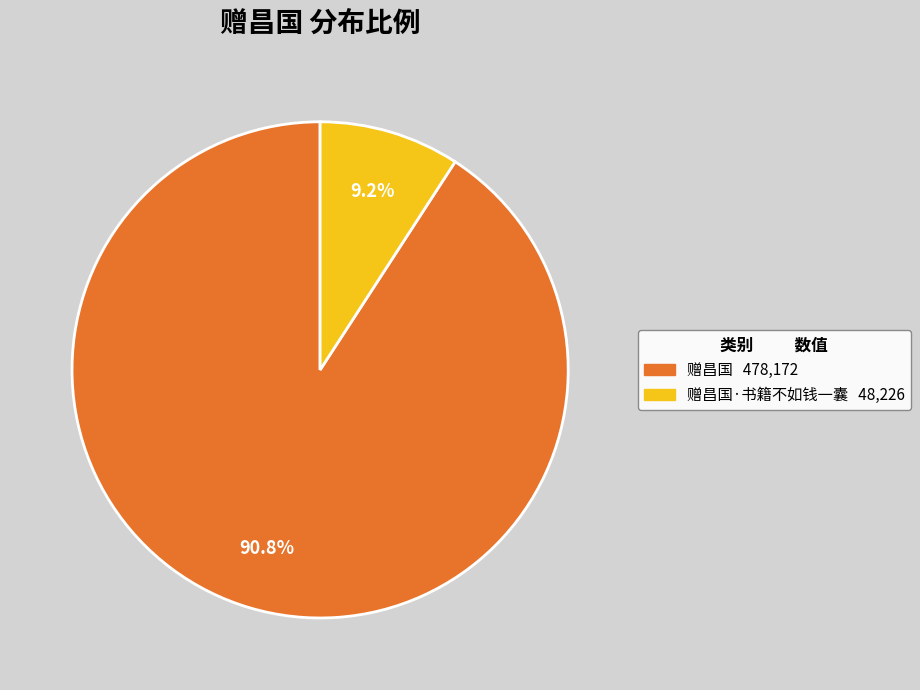

Does any single category account for the majority?

Yes